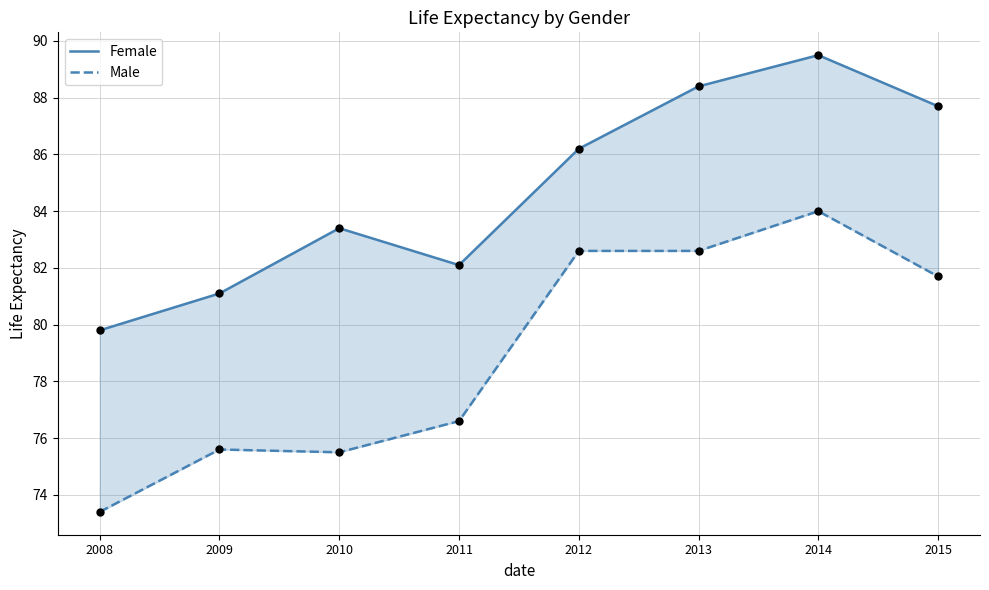

What are all the series names shown in the legend?

Female, Male